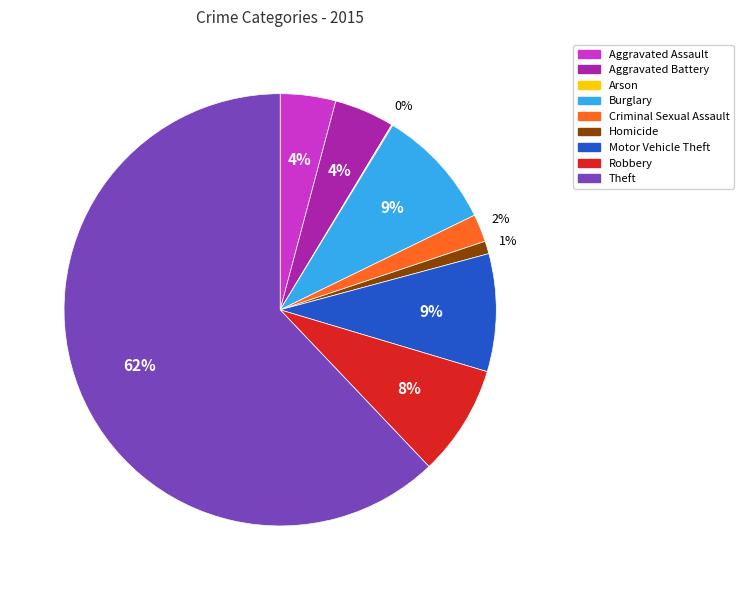

Which category has the biggest portion of the pie?

Theft